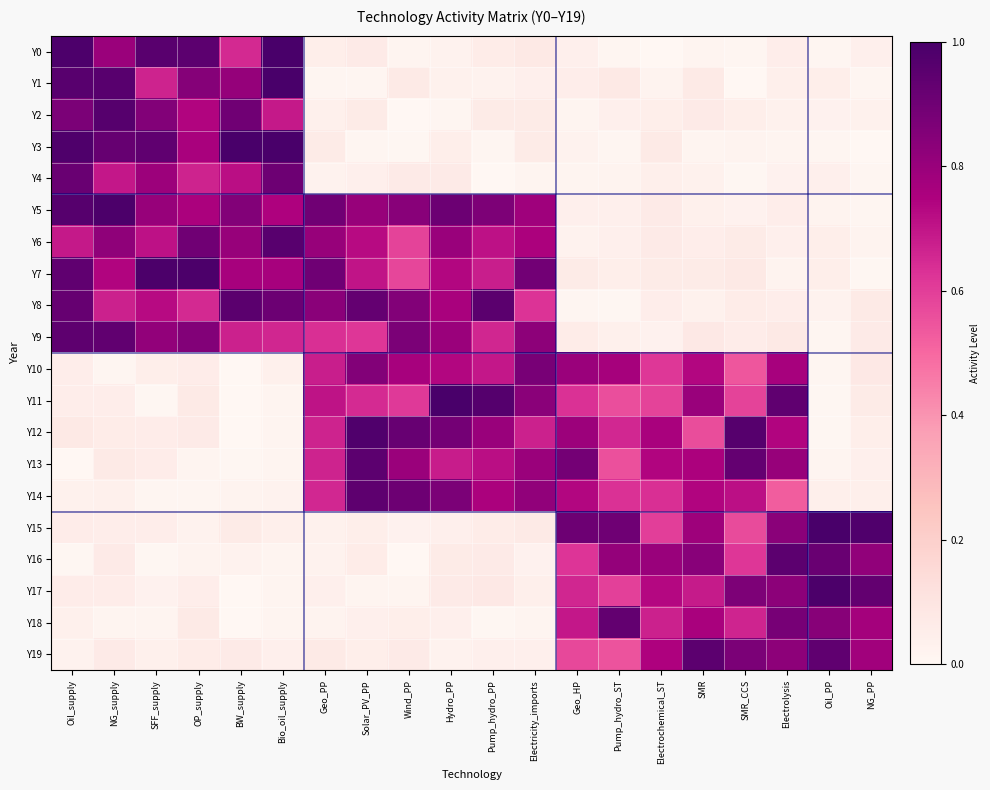

Which has a higher value, Electrolysis or Electricity_imports?

Electricity_imports